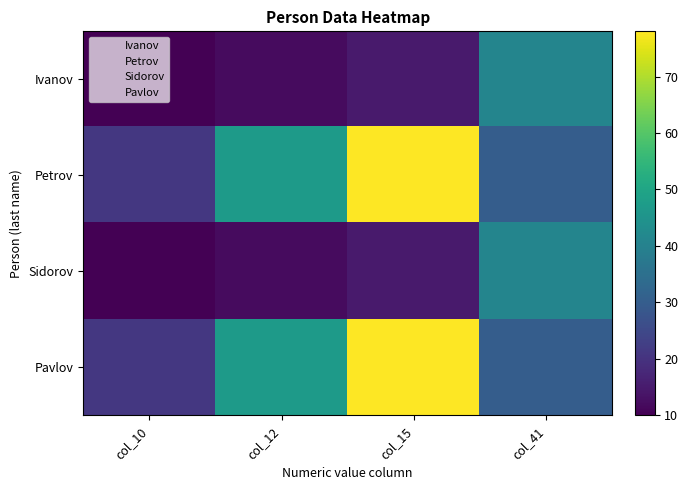

Between col_15 and col_10, which is larger?

col_15